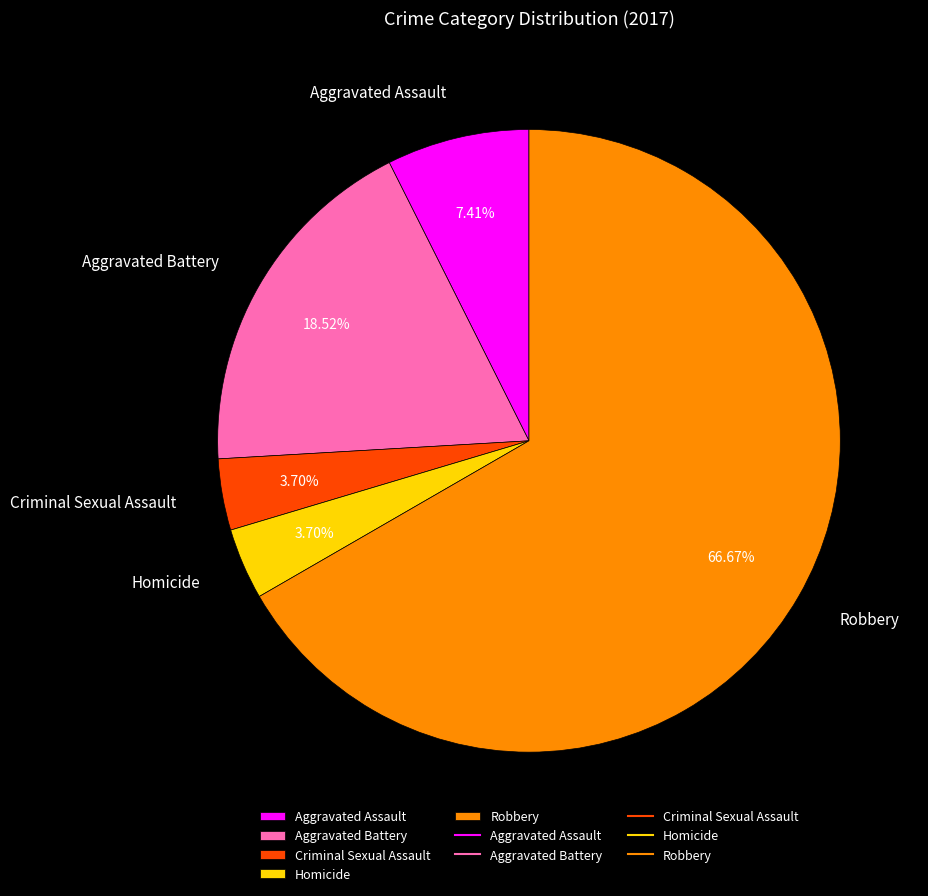

What portion of the pie excludes Robbery?

33.3%